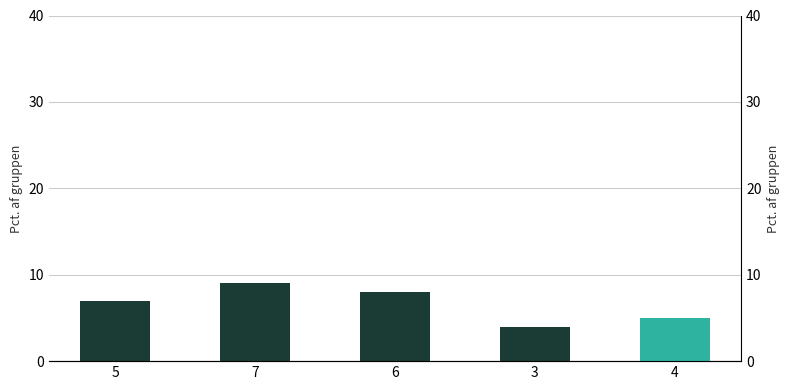

Are the bars grouped side by side (vs. stacked)?

No